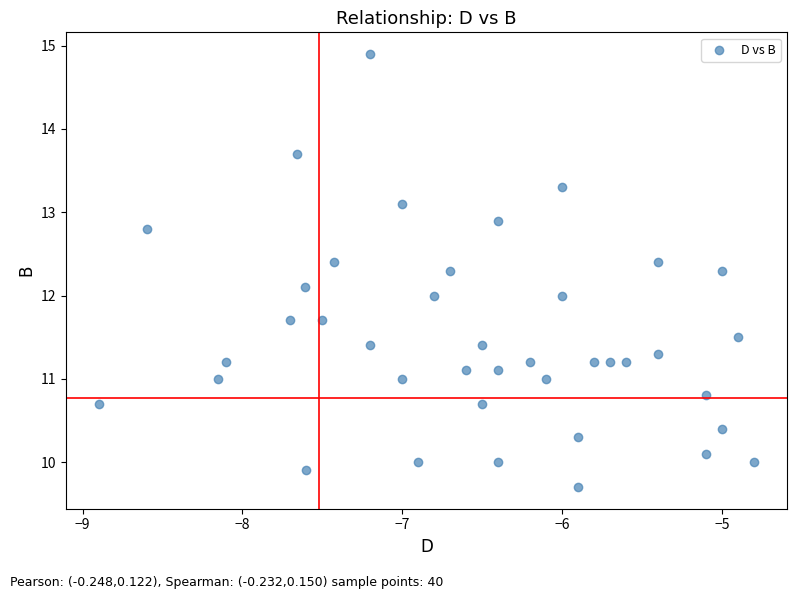

What is the range of Y values (max minus min)?

5.2